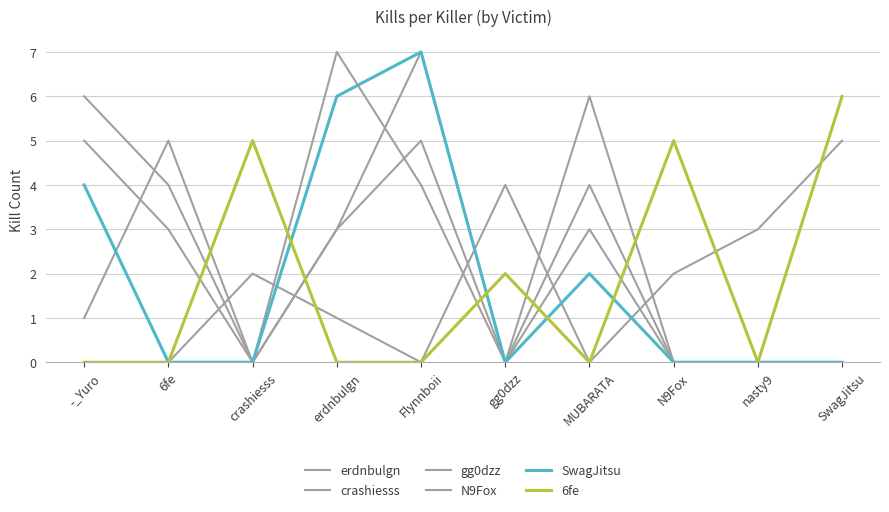

How many categories are shown in the chart?

10